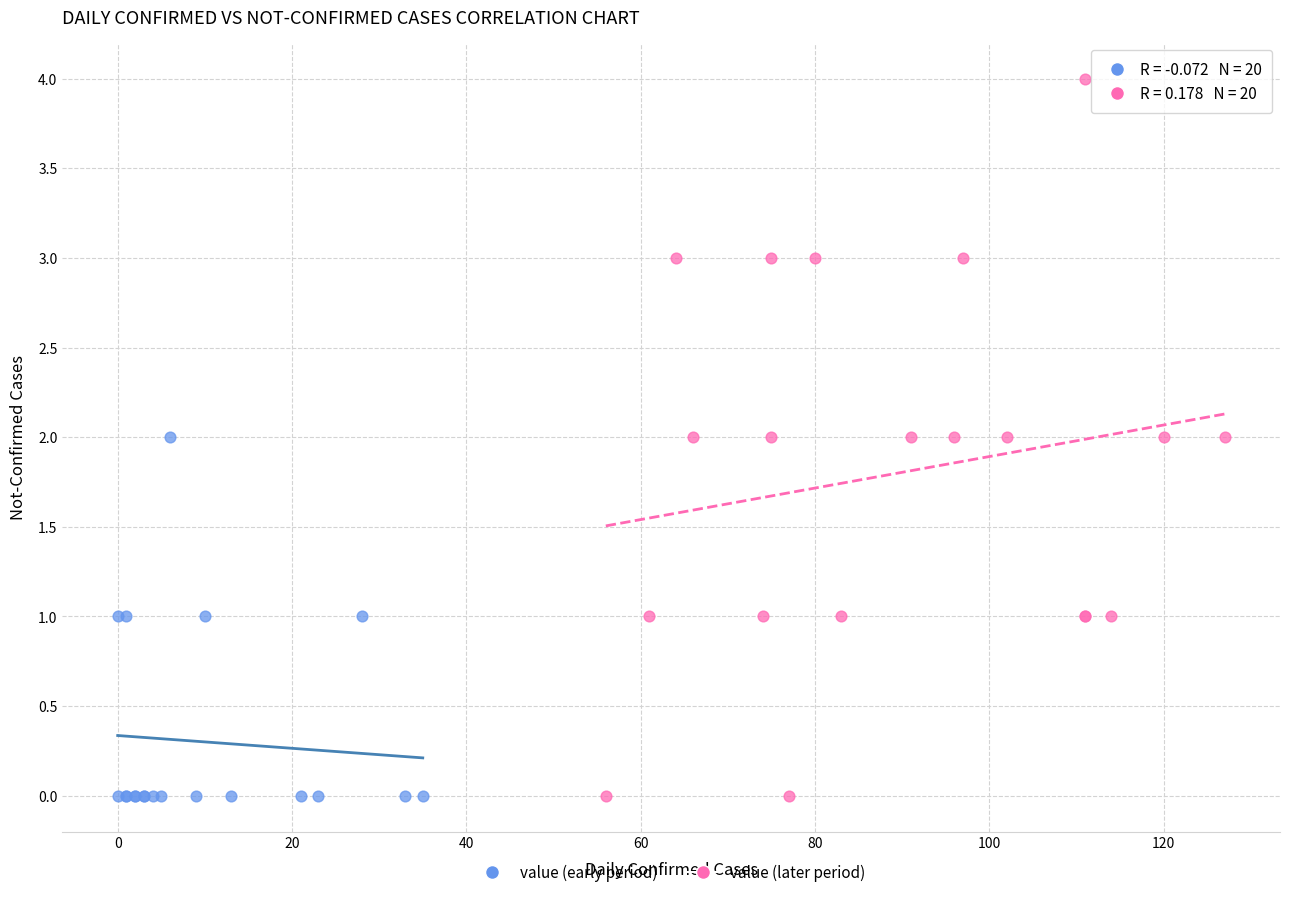

Which series has the widest spread of Y values?

value (later period)